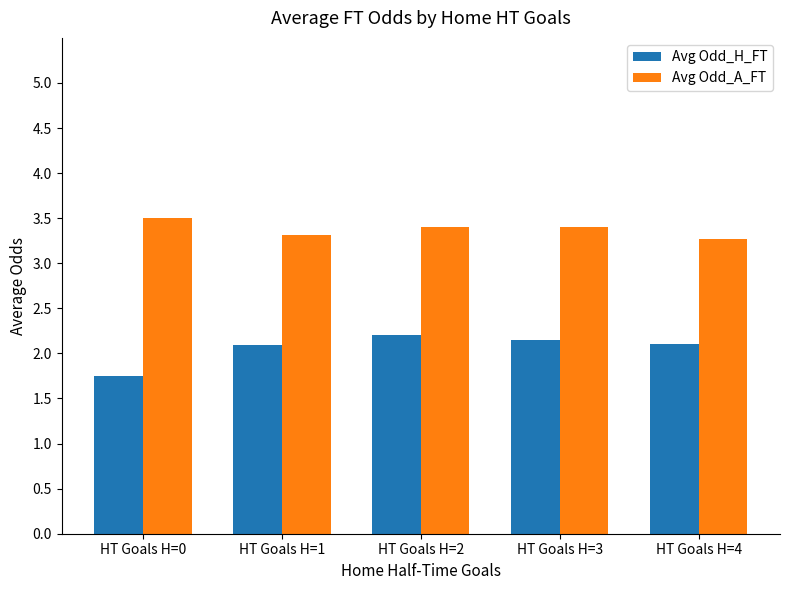

Which series has the largest total across all categories?

Avg Odd_A_FT